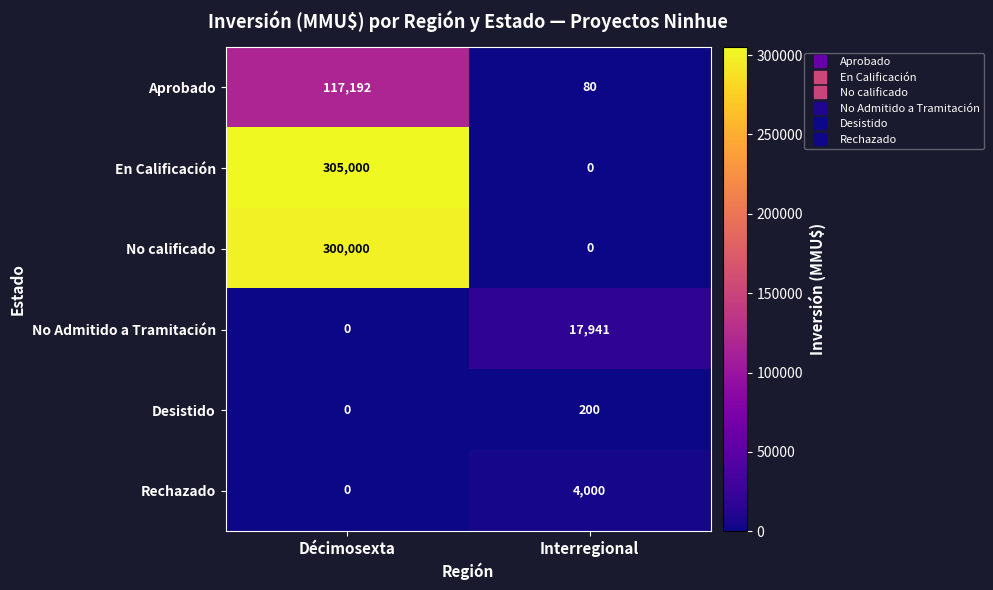

List the labels in order of Desistido value, smallest first.

Décimosexta, Interregional